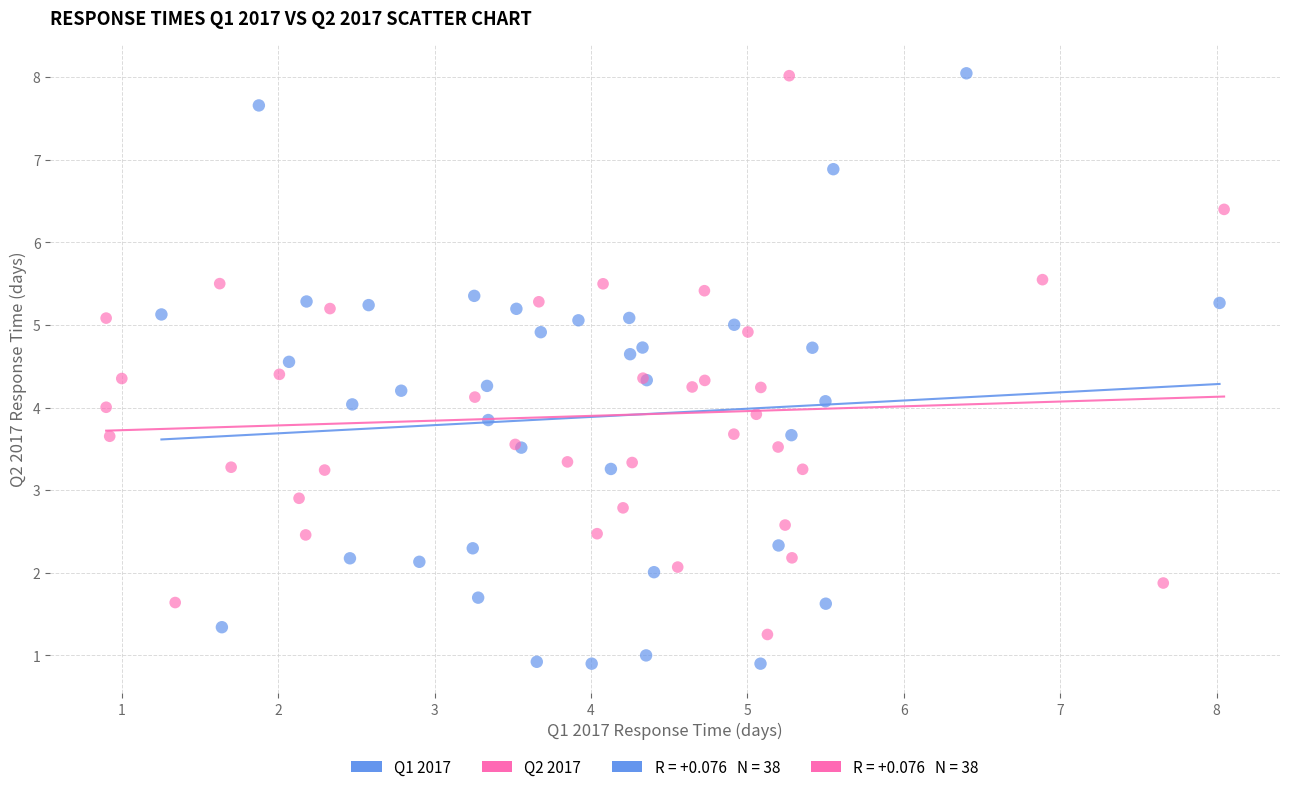

Which series has the widest spread of Y values?

Q1 2017